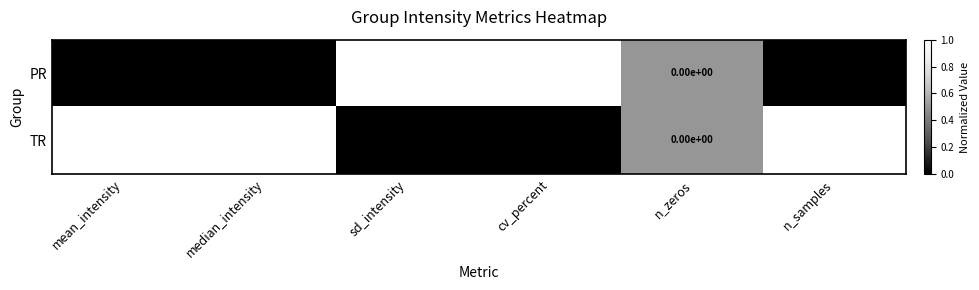

At which label does PR reach its minimum?

n_zeros